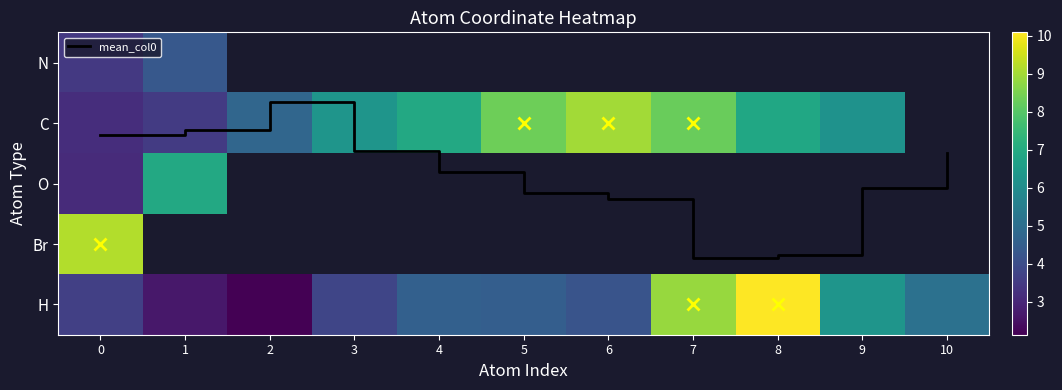

Rank the series by their maximum value, from lowest to highest.

mean_col0, N, O, C, Br, H